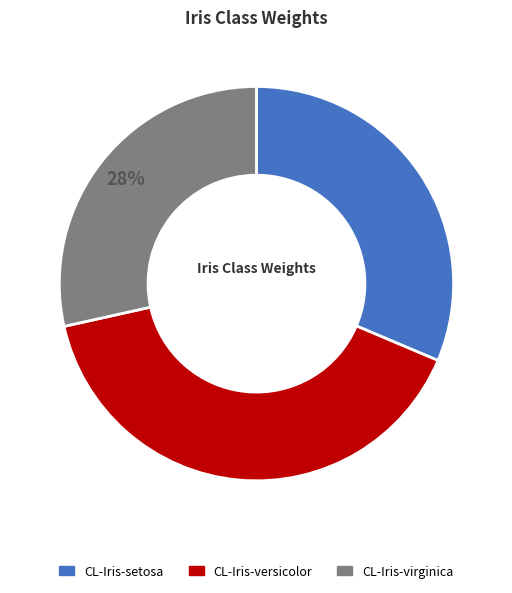

How many slices are in this pie chart?

3